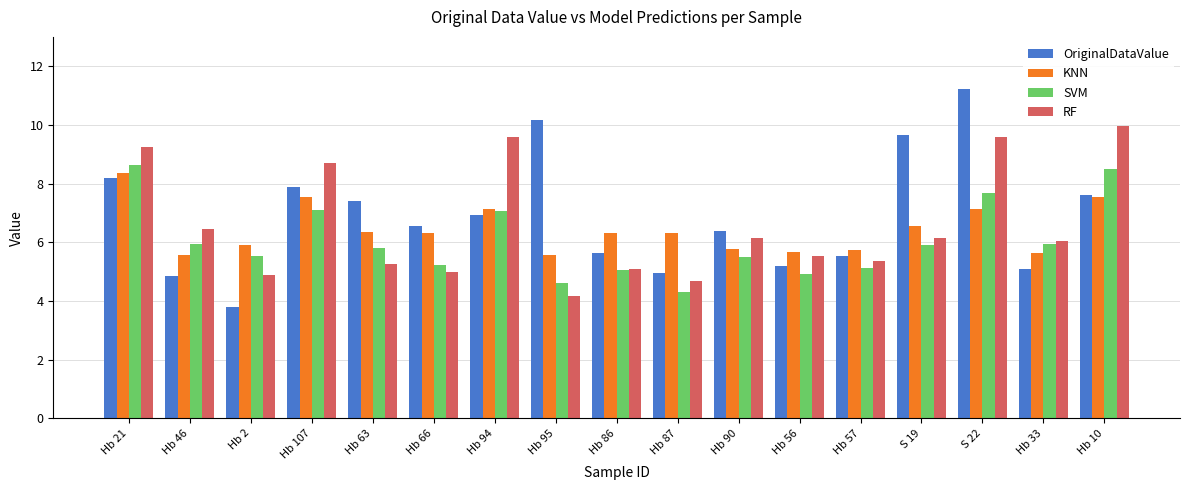

Rank the series by their average value, from lowest to highest.

SVM, KNN, RF, OriginalDataValue